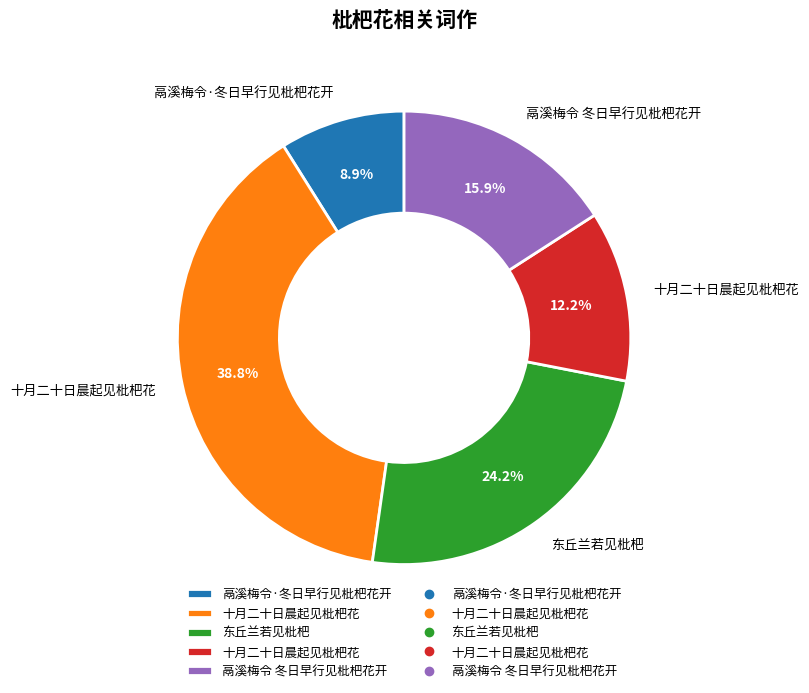

Does any single category account for the majority?

No